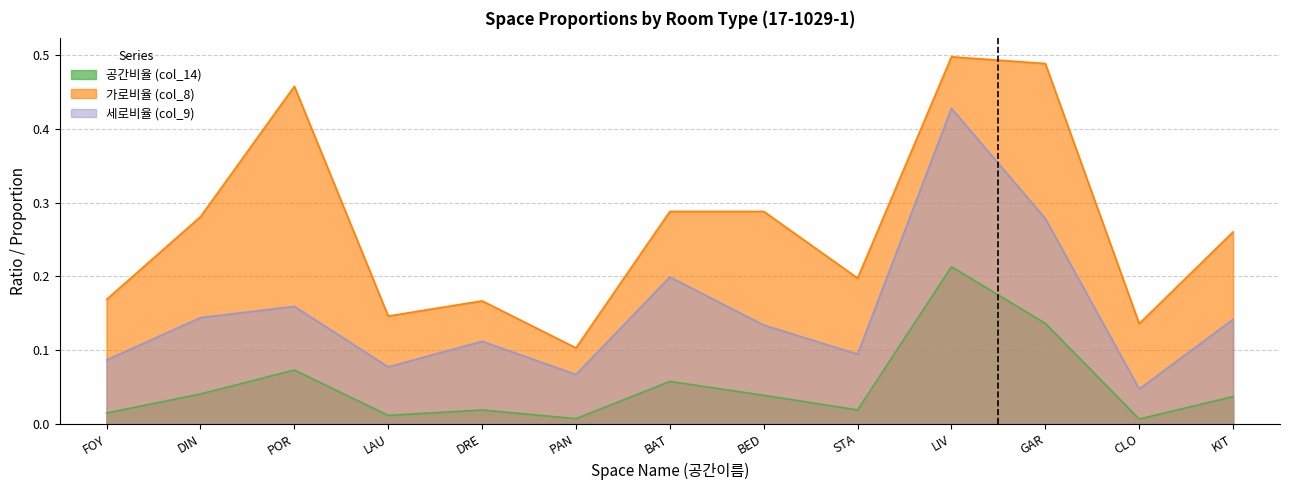

What is the total value across all series at BAT?

0.5